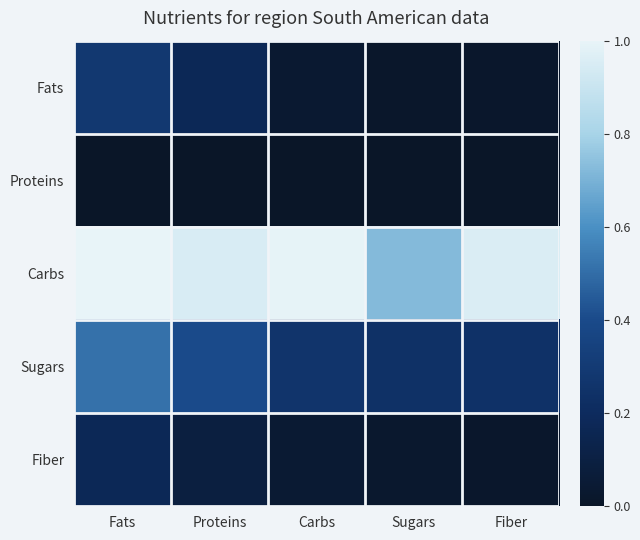

How many series are shown in this chart?

5